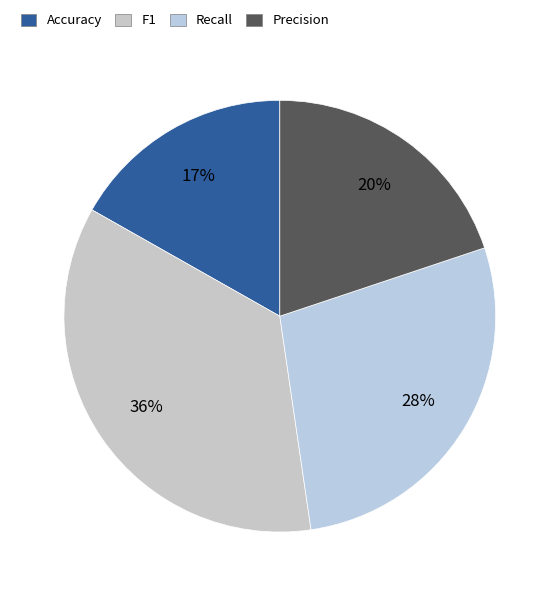

Count the number of slices in the pie.

4